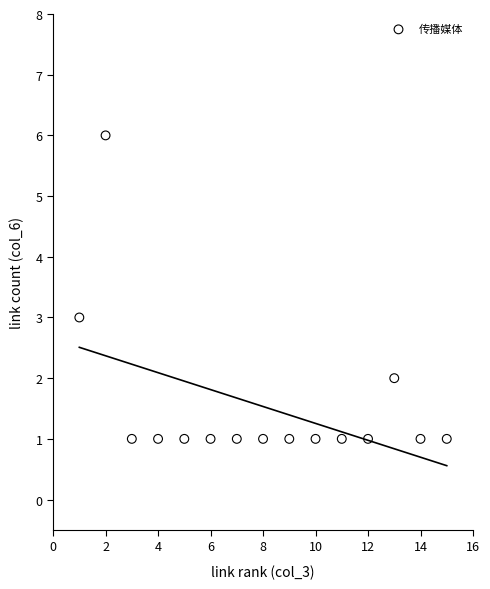

What is the range of X values (max minus min)?

14